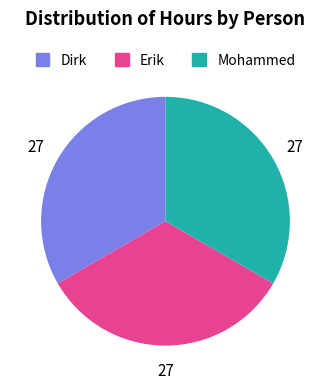

Is there any slice that represents more than half of the pie?

No